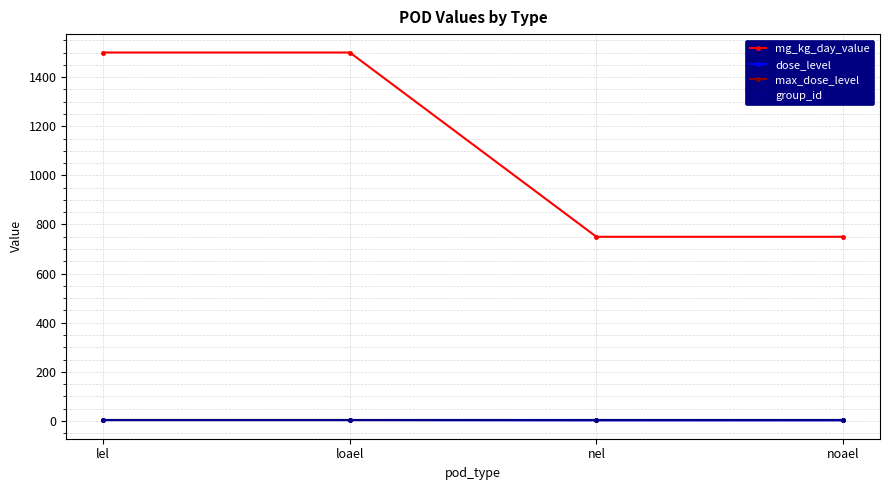

True or false: mg_kg_day_value has more than 2 points higher than both neighbors.

False